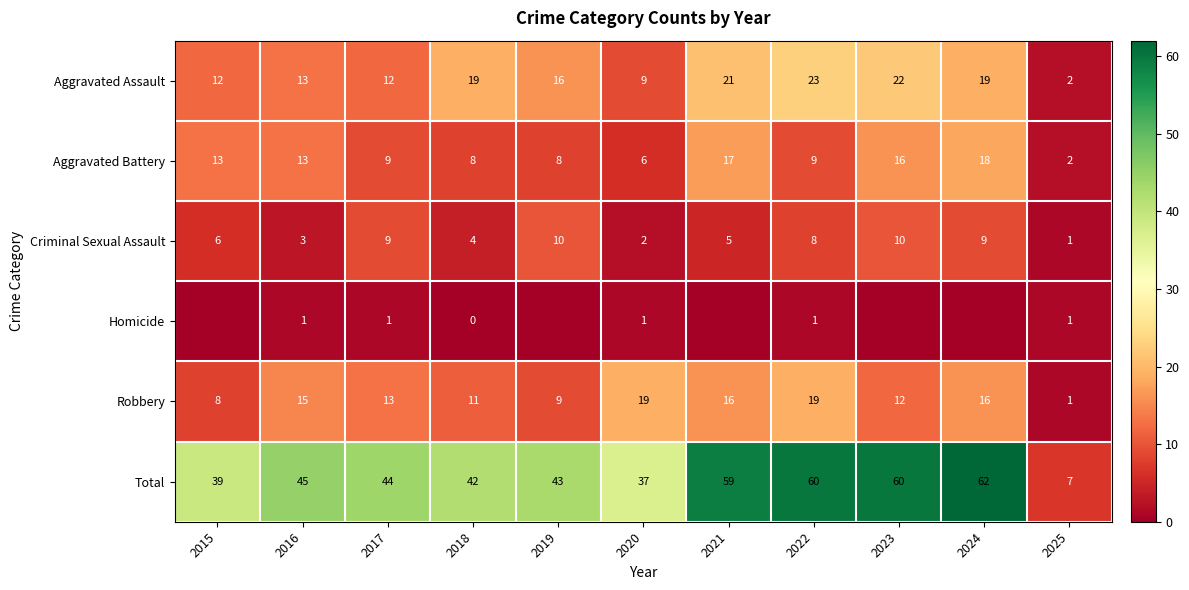

What is the approximate value of Aggravated Battery at 2021, to the nearest 5?

15